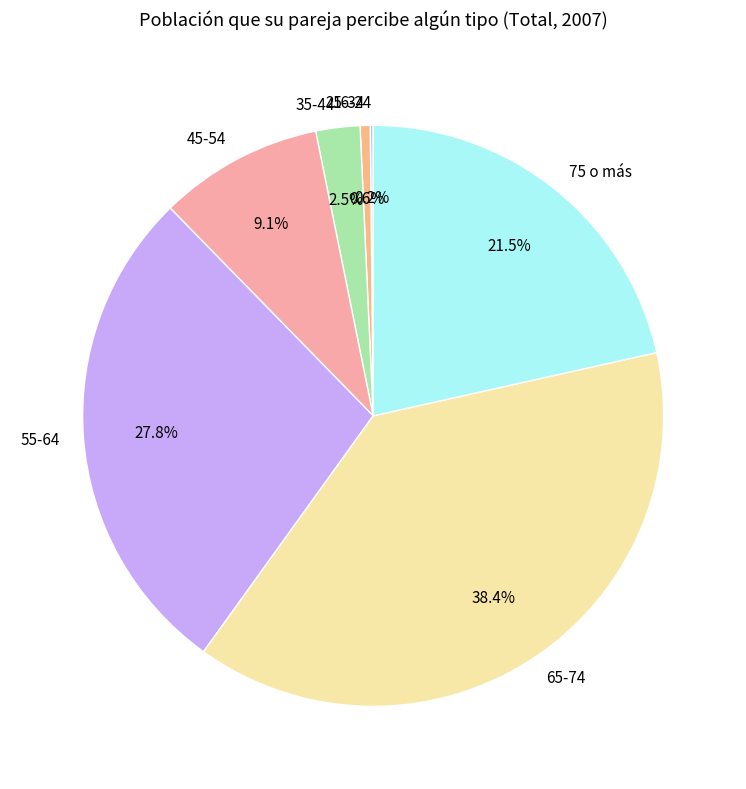

To the nearest percent, what is the combined percentage of 25-34 and 55-64?

28%